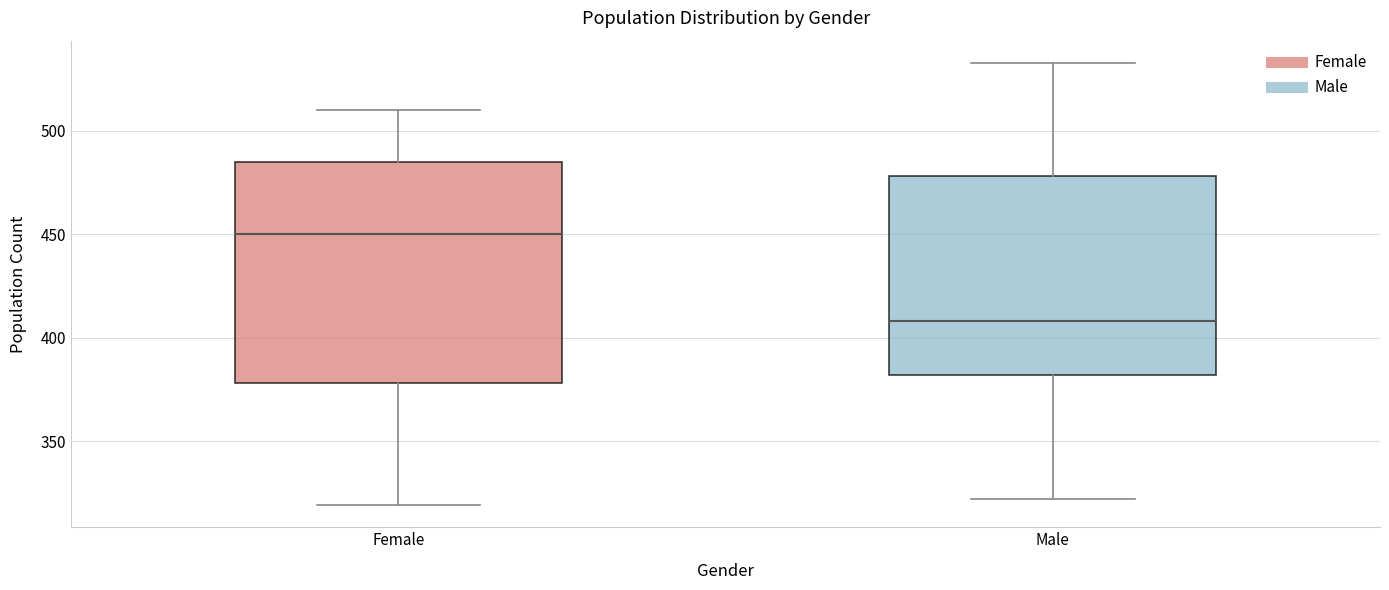

Reading left to right, read every box against the y-axis: the position of its median line, the range the box covers, and the ends of its whiskers. The values are not printed on the chart, so give them approximately, as read against the axis.

Female: median 450, box 380 to 485, whiskers 320 to 510
Male: median 410, box 380 to 480, whiskers 320 to 535